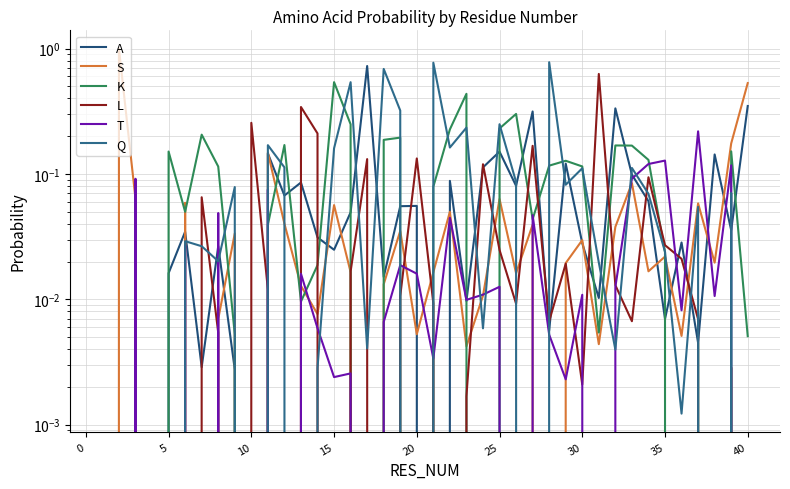

In S, how many points are lower than both neighbors (excluding endpoints)?

12